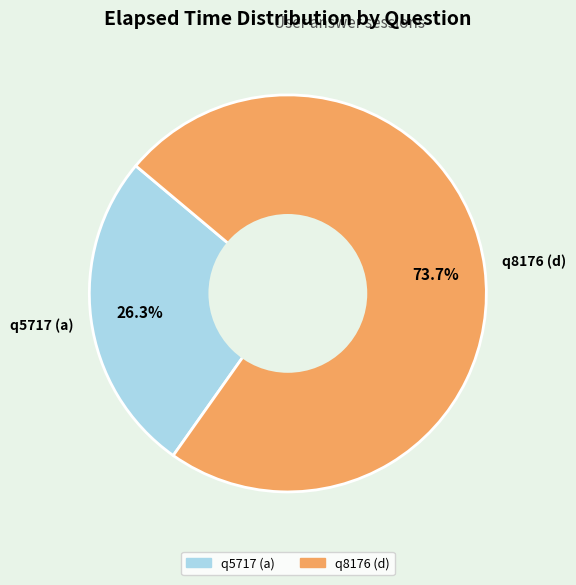

Approximately how many times larger is the value at q8176 (d) compared to q5717 (a)?

2.8